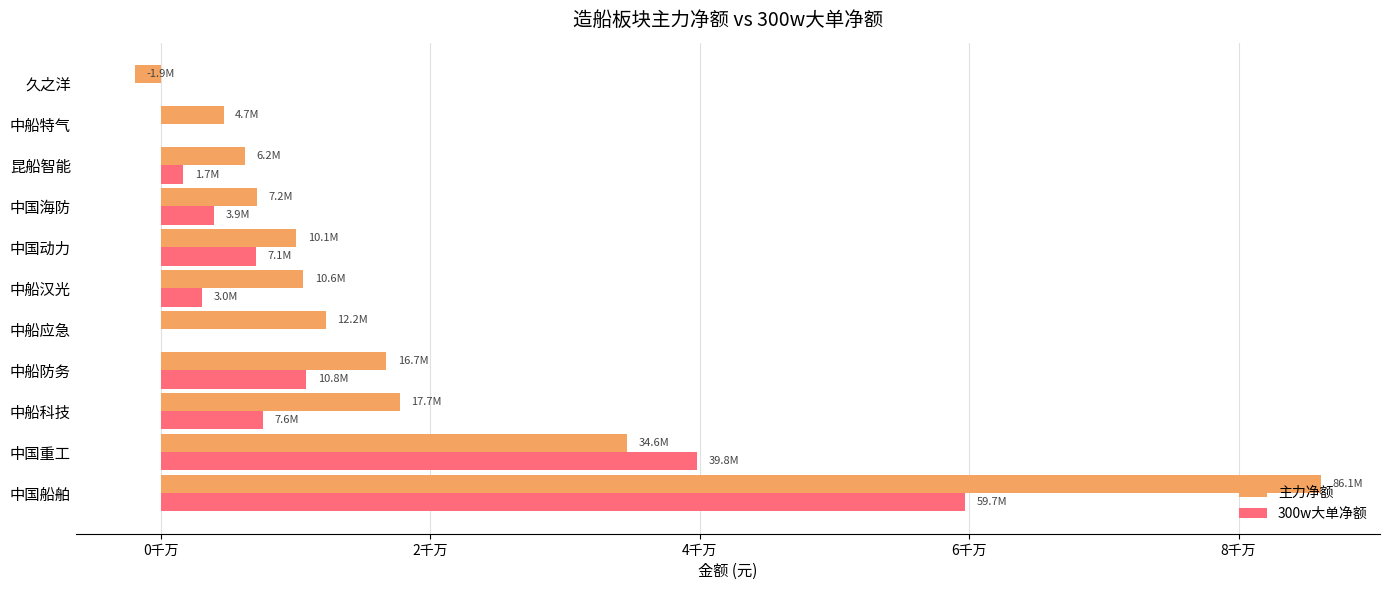

What are all the series names shown in the legend?

主力净额, 300w大单净额